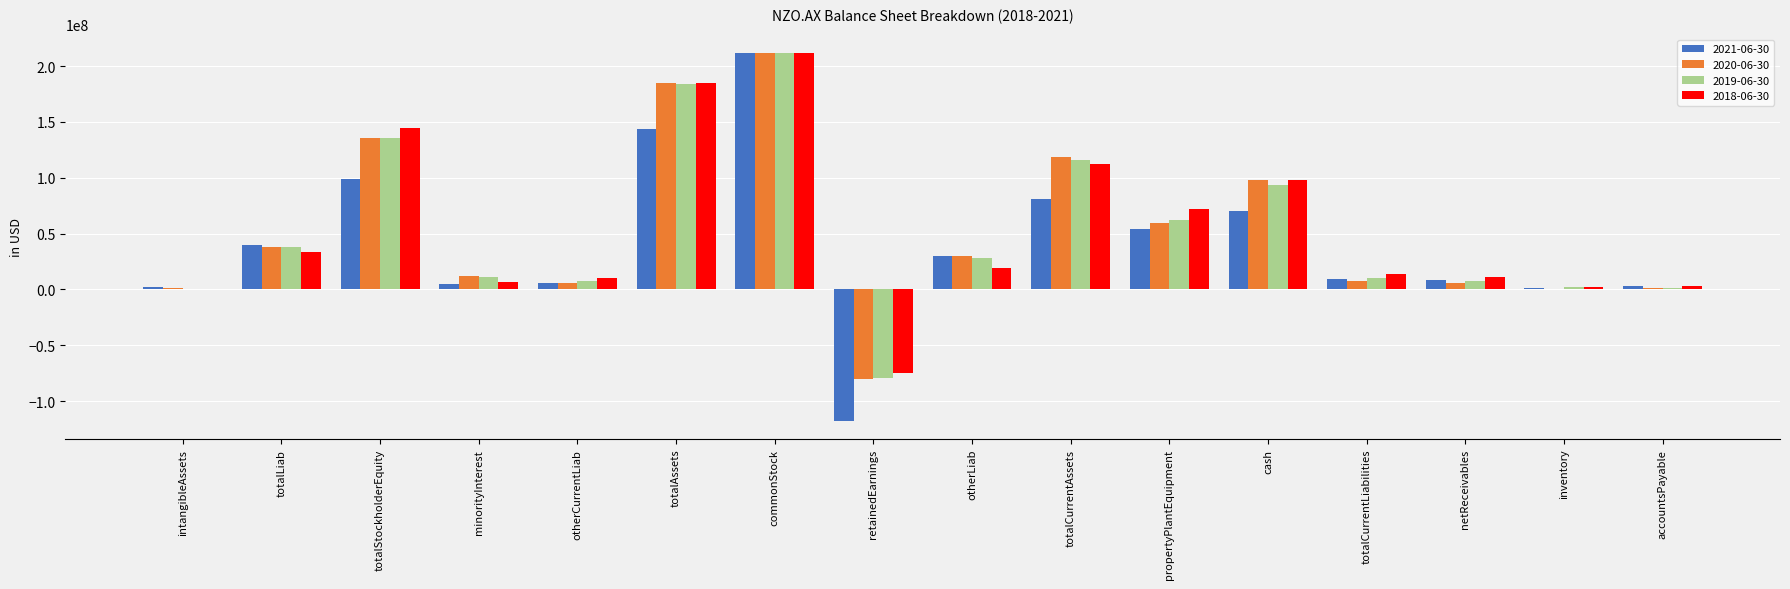

What is the sum of all 2019-06-30 values?

831832000